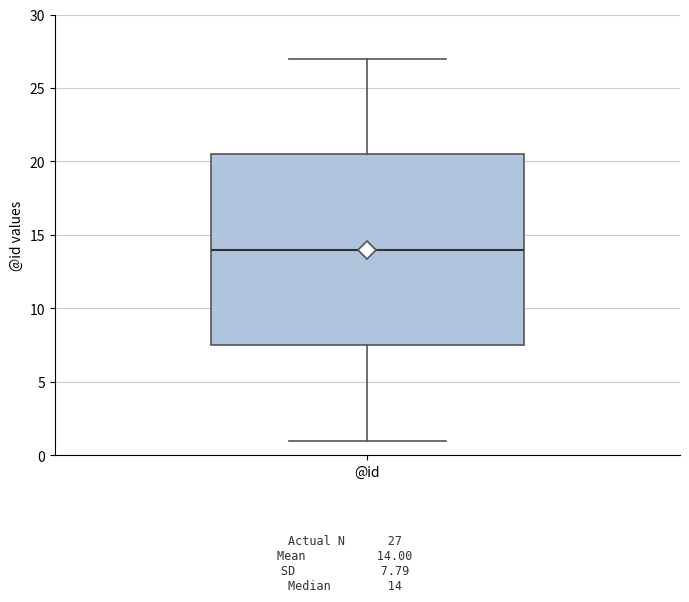

Read this box plot against the y-axis: the position of the median line, the range covered by the box, and the ends of both whiskers. The values are not printed on the chart, so give them approximately, as read against the axis.

median 14.0, box 7.5 to 20.5, whiskers 1.0 to 27.0